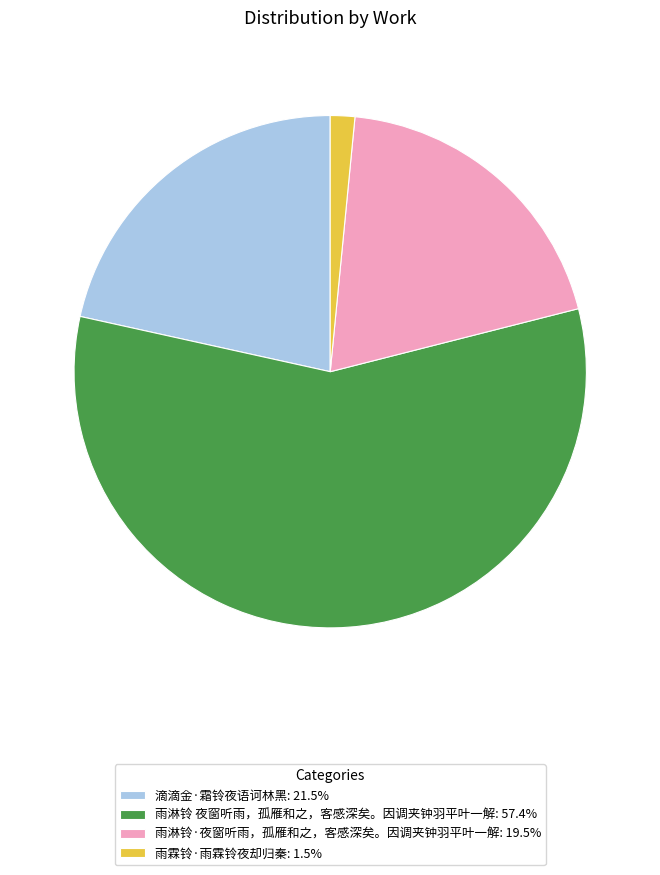

Is there a majority slice in this chart?

Yes